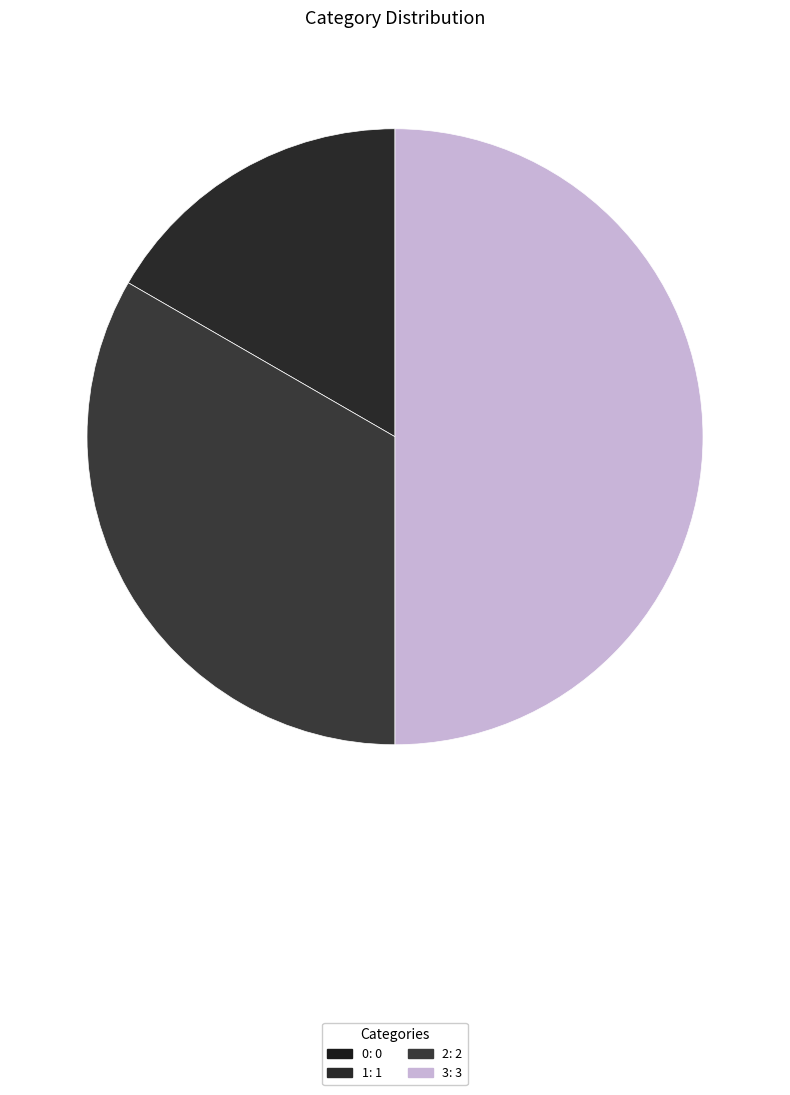

To the nearest percent, what is the difference between the largest and smallest slice percentages?

50%